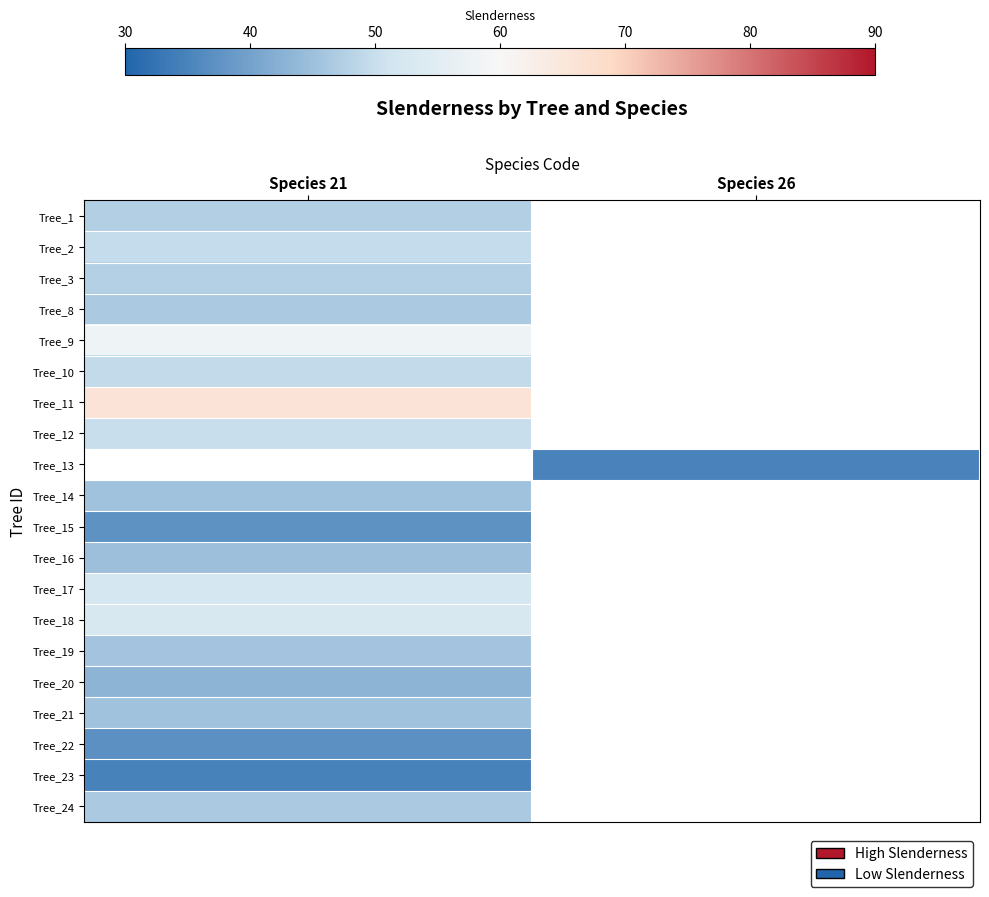

Count the number of categories in the chart.

2